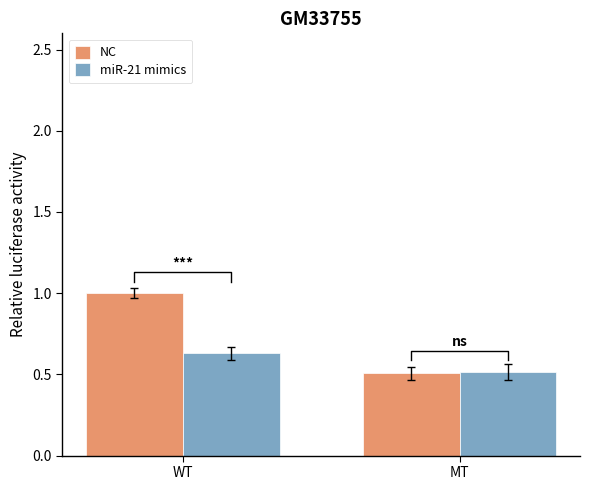

Reading left to right, extract all data points from this chart.

NC: WT=1.0	MT=0.5
miR-21 mimics: WT=0.6	MT=0.5